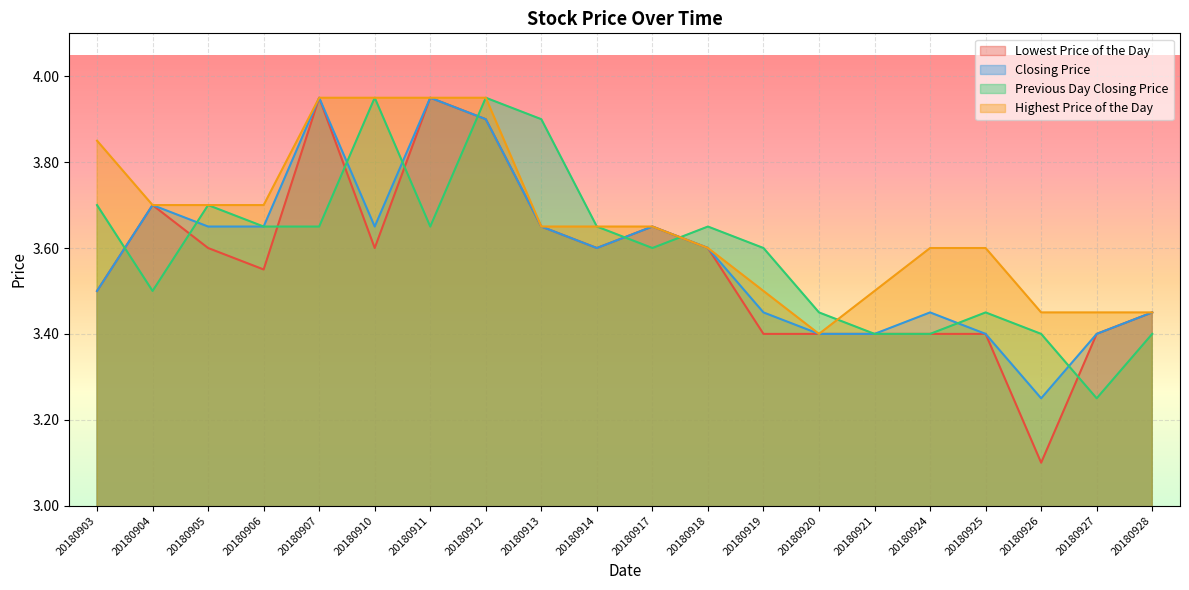

Reading right to left, list all the values displayed in this chart.

Lowest Price of the Day: 20180928=3.5	20180927=3.4	20180926=3.1	20180925=3.4	20180924=3.4	20180921=3.4	20180920=3.4	20180919=3.4	20180918=3.6	20180917=3.6	20180914=3.6	20180913=3.6	20180912=3.9	20180911=4.0	20180910=3.6	20180907=4.0	20180906=3.5	20180905=3.6	20180904=3.7	20180903=3.5
Closing Price: 20180928=3.5	20180927=3.4	20180926=3.2	20180925=3.4	20180924=3.5	20180921=3.4	20180920=3.4	20180919=3.5	20180918=3.6	20180917=3.6	20180914=3.6	20180913=3.6	20180912=3.9	20180911=4.0	20180910=3.6	20180907=4.0	20180906=3.6	20180905=3.6	20180904=3.7	20180903=3.5
Previous Day Closing Price: 20180928=3.4	20180927=3.2	20180926=3.4	20180925=3.5	20180924=3.4	20180921=3.4	20180920=3.5	20180919=3.6	20180918=3.6	20180917=3.6	20180914=3.6	20180913=3.9	20180912=4.0	20180911=3.6	20180910=4.0	20180907=3.6	20180906=3.6	20180905=3.7	20180904=3.5	20180903=3.7
Highest Price of the Day: 20180928=3.5	20180927=3.5	20180926=3.5	20180925=3.6	20180924=3.6	20180921=3.5	20180920=3.4	20180919=3.5	20180918=3.6	20180917=3.6	20180914=3.6	20180913=3.6	20180912=4.0	20180911=4.0	20180910=4.0	20180907=4.0	20180906=3.7	20180905=3.7	20180904=3.7	20180903=3.9